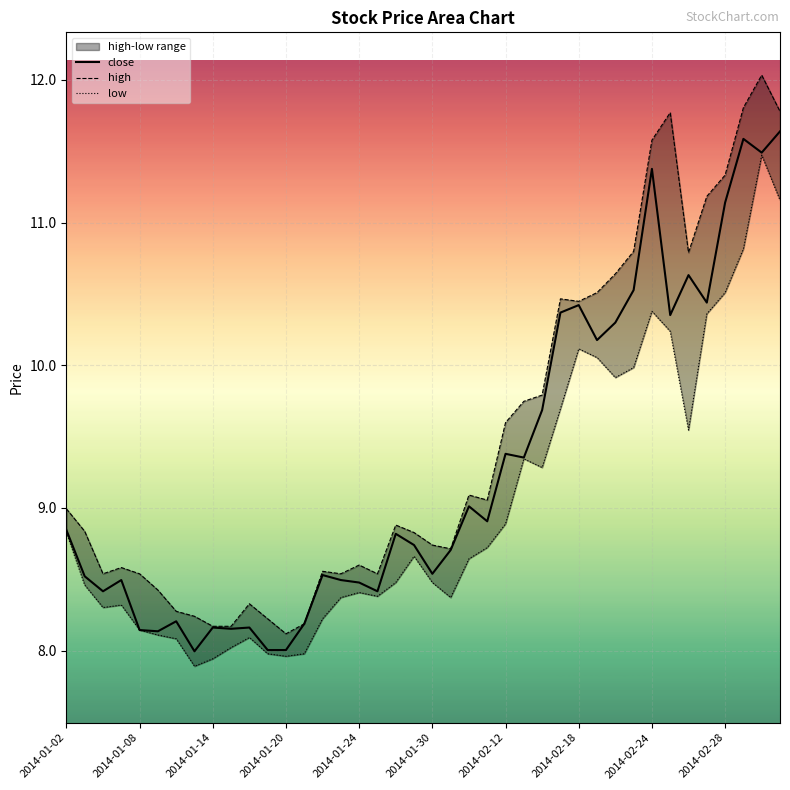

True or false: low and close cross at least once.

False